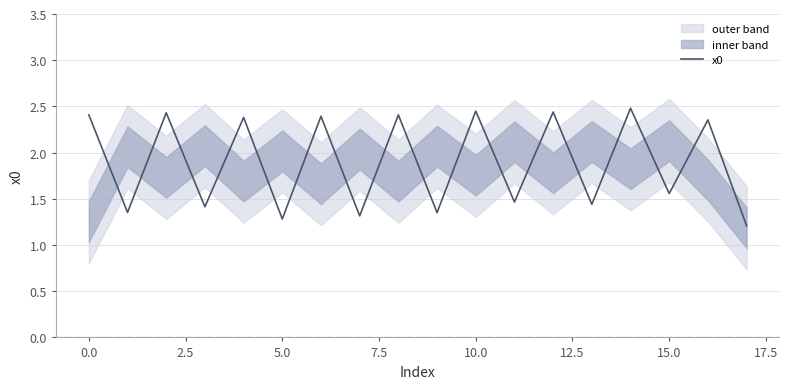

What is the difference between the maximum and second lowest values?

1.2